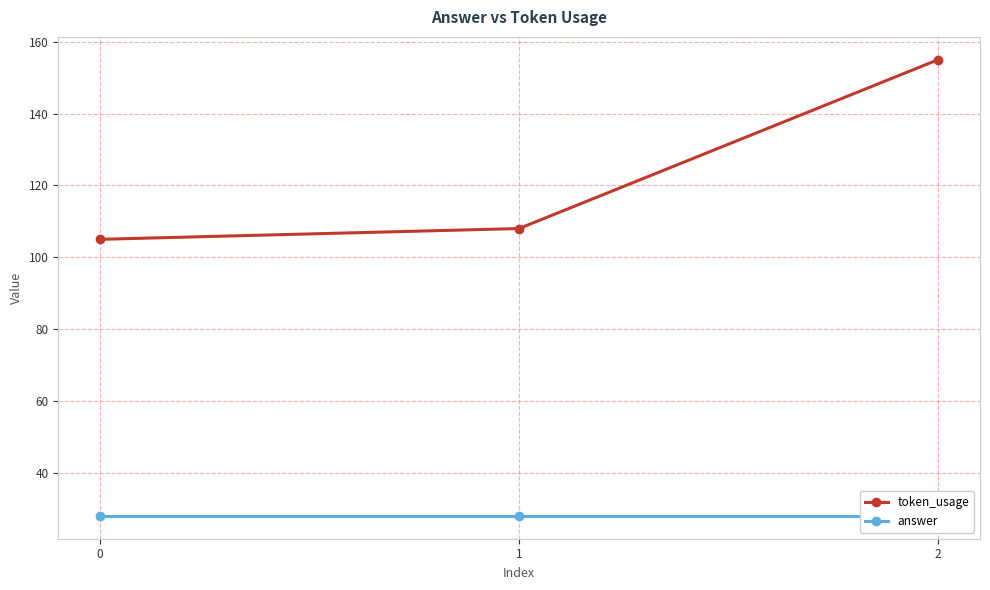

What is the difference between the second highest and minimum values in the token_usage series?

3